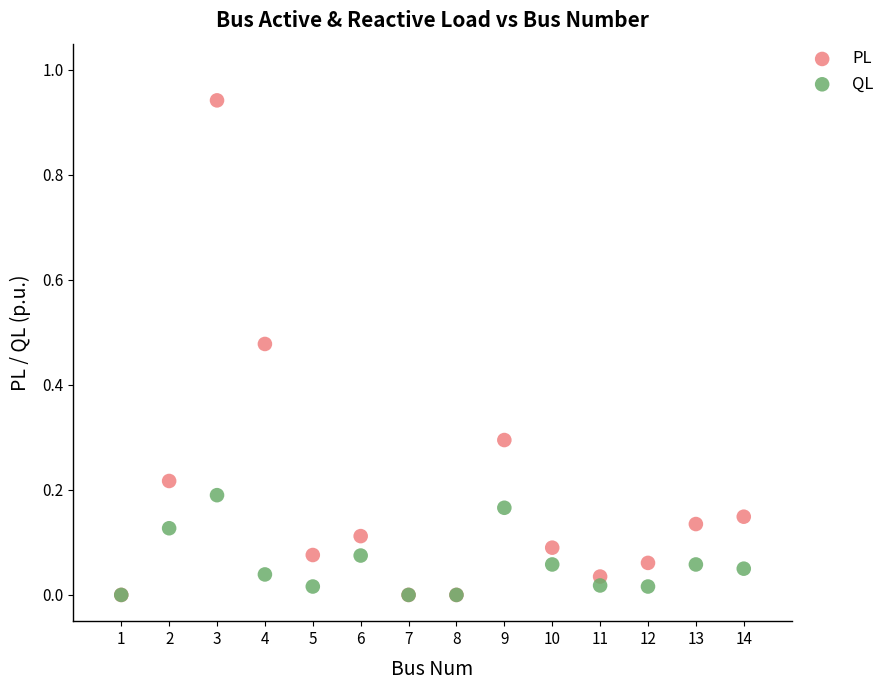

What are all the series names shown in the legend?

PL, QL